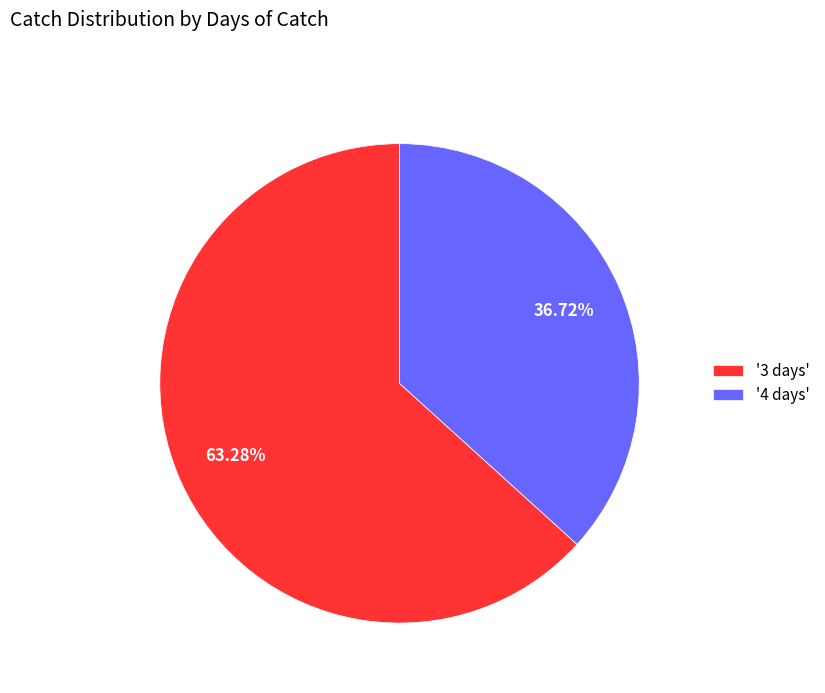

Do '3 days' and '4 days' together represent more than half of the pie?

Yes